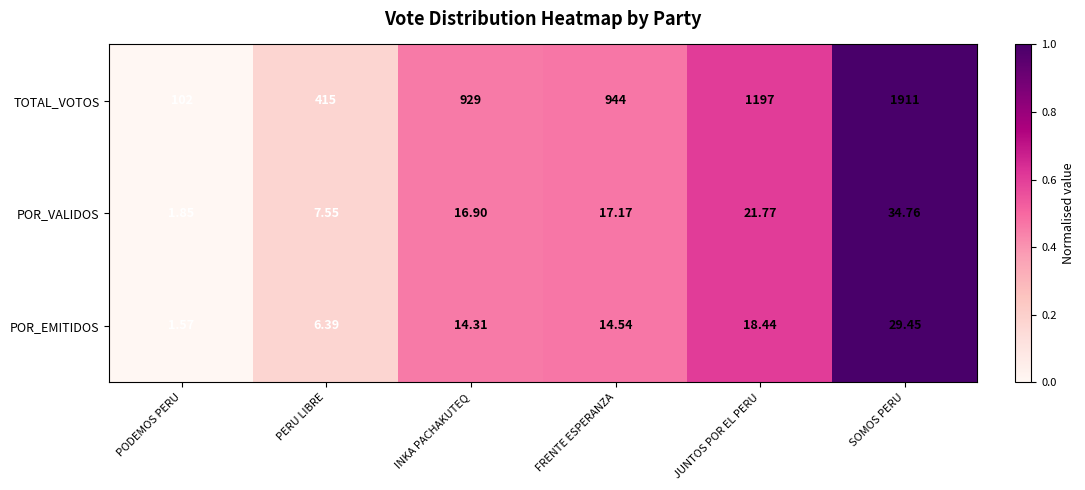

Which series changed the most between PERU LIBRE and SOMOS PERU?

TOTAL_VOTOS